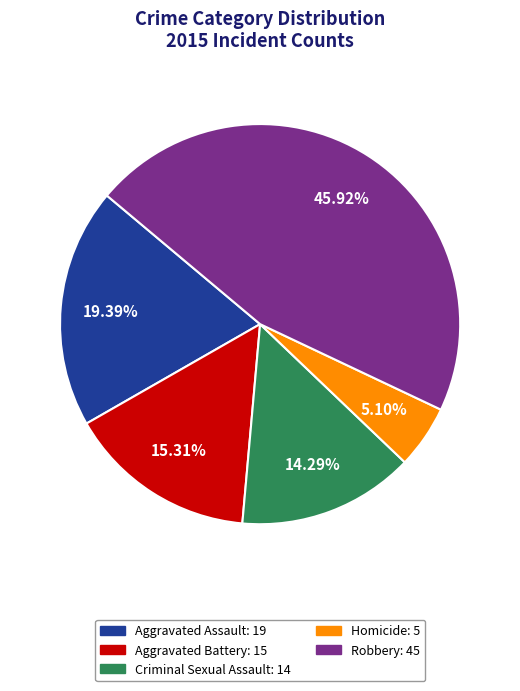

Count the number of slices in the pie.

5